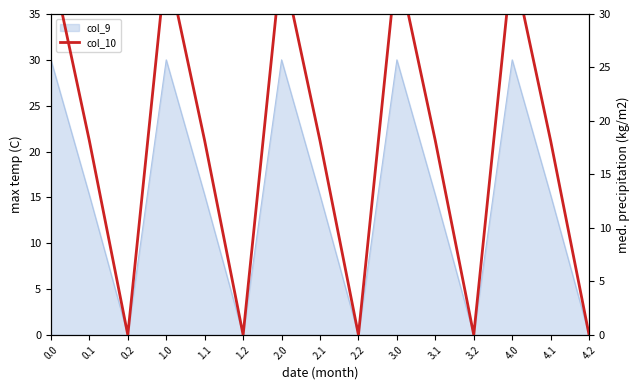

How many data points are less than 18?

5